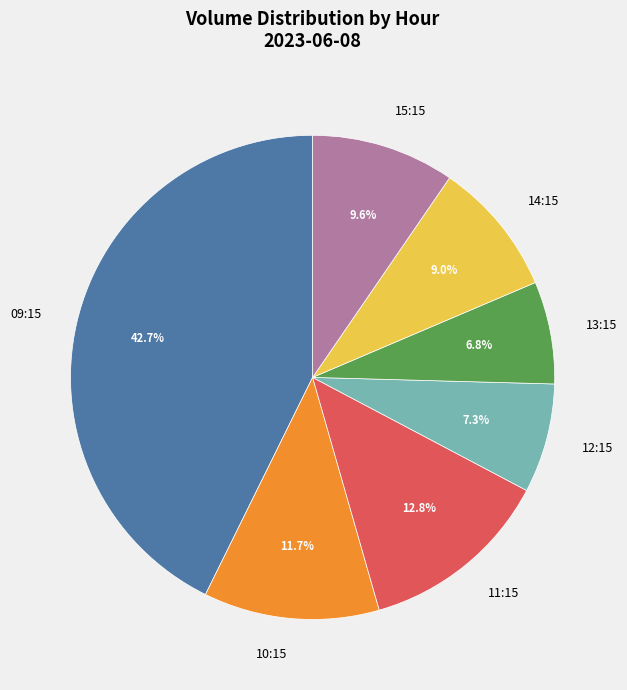

How much of the chart is everything except 09:15?

57.3%